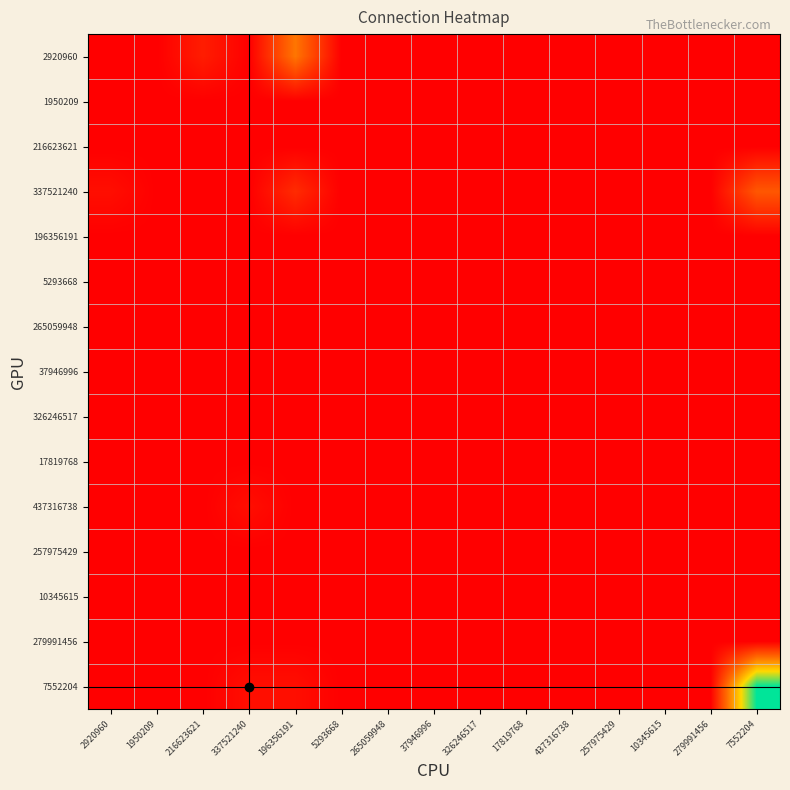

List the series in order of their peak value, highest first.

7552204, 2920960, 337521240, 437316738, 1950209, 216623621, 196356191, 5293668, 265059948, 37946996, 326246517, 17819768, 257975429, 10345615, 279991456